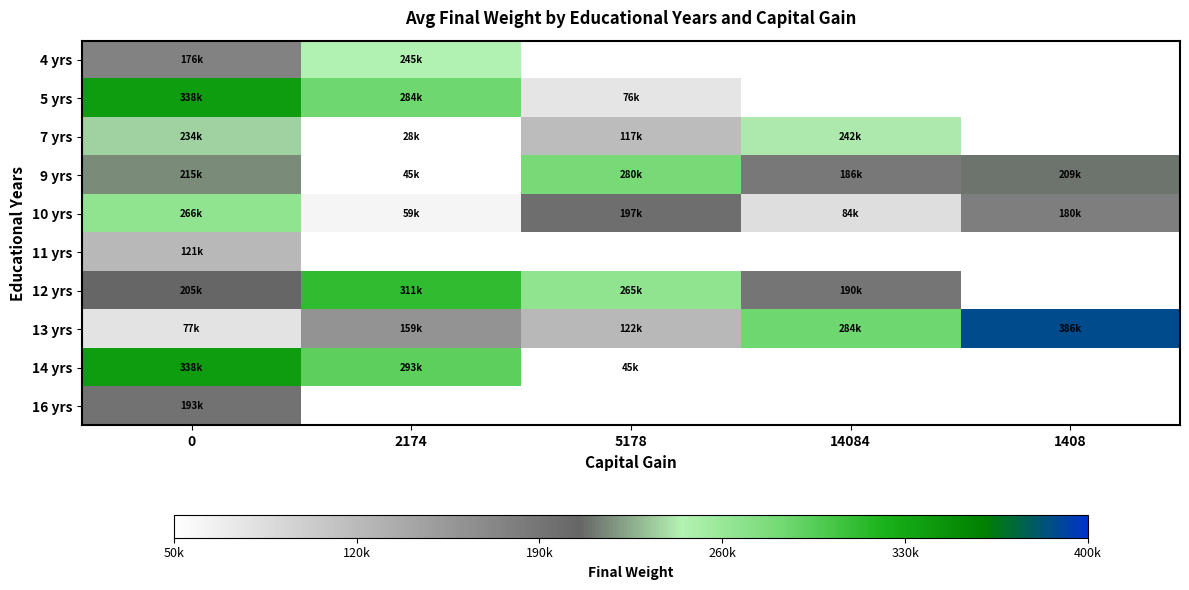

Which category has the highest value across all series?

1408